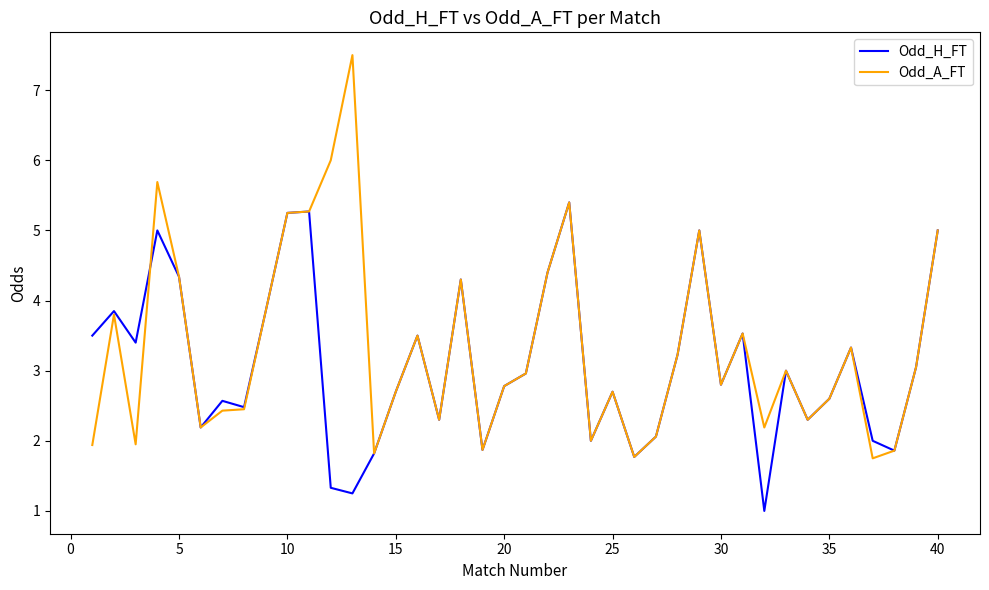

What is the minimum value shown in the chart?

1.0